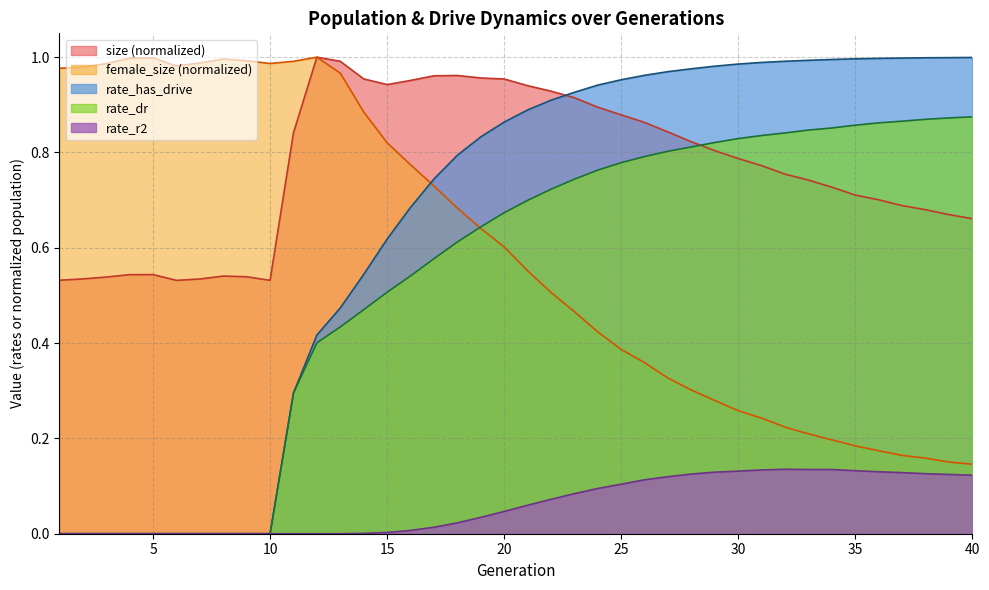

Reading left to right, what are all the values shown in this chart?

size: 0.5	0.5	0.5	0.5	0.5	0.5	0.5	0.5	0.5	0.5	0.8	1.0	1.0	1.0	0.9	1.0	1.0	1.0	1.0	1.0	0.9	0.9	0.9	0.9	0.9	0.9	0.8	0.8	0.8	0.8	0.8	0.8	0.7	0.7	0.7	0.7	0.7	0.7	0.7	0.7
female_size: 1.0	1.0	1.0	1.0	1.0	1.0	1.0	1.0	1.0	1.0	1.0	1.0	1.0	0.9	0.8	0.8	0.7	0.7	0.6	0.6	0.6	0.5	0.5	0.4	0.4	0.4	0.3	0.3	0.3	0.3	0.2	0.2	0.2	0.2	0.2	0.2	0.2	0.2	0.2	0.1
rate_dr: 0.0	0.0	0.0	0.0	0.0	0.0	0.0	0.0	0.0	0.0	0.3	0.4	0.4	0.5	0.5	0.5	0.6	0.6	0.6	0.7	0.7	0.7	0.7	0.8	0.8	0.8	0.8	0.8	0.8	0.8	0.8	0.8	0.8	0.9	0.9	0.9	0.9	0.9	0.9	0.9
rate_has_drive: 0.0	0.0	0.0	0.0	0.0	0.0	0.0	0.0	0.0	0.0	0.3	0.4	0.5	0.5	0.6	0.7	0.7	0.8	0.8	0.9	0.9	0.9	0.9	0.9	1.0	1.0	1.0	1.0	1.0	1.0	1.0	1.0	1.0	1.0	1.0	1.0	1.0	1.0	1.0	1.0
rate_r2: 0.0	0.0	0.0	0.0	0.0	0.0	0.0	0.0	0.0	0.0	0.0	0.0	0.0	0.0	0.0	0.0	0.0	0.0	0.0	0.0	0.1	0.1	0.1	0.1	0.1	0.1	0.1	0.1	0.1	0.1	0.1	0.1	0.1	0.1	0.1	0.1	0.1	0.1	0.1	0.1